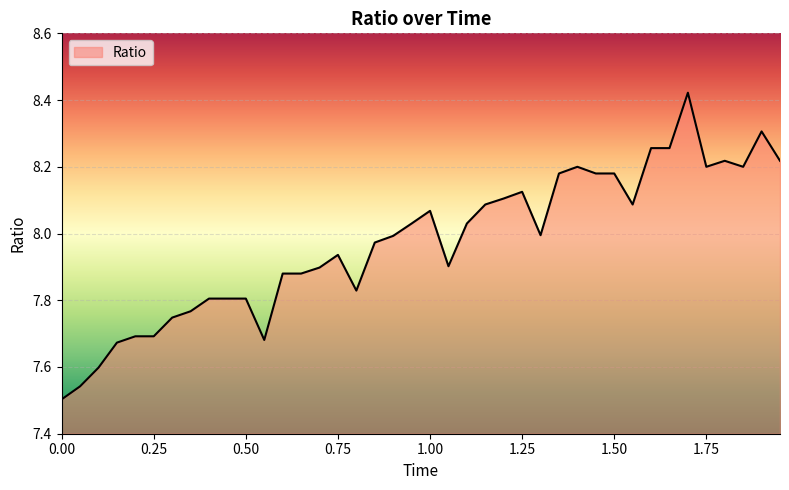

What is the difference between the maximum and minimum values?

0.9